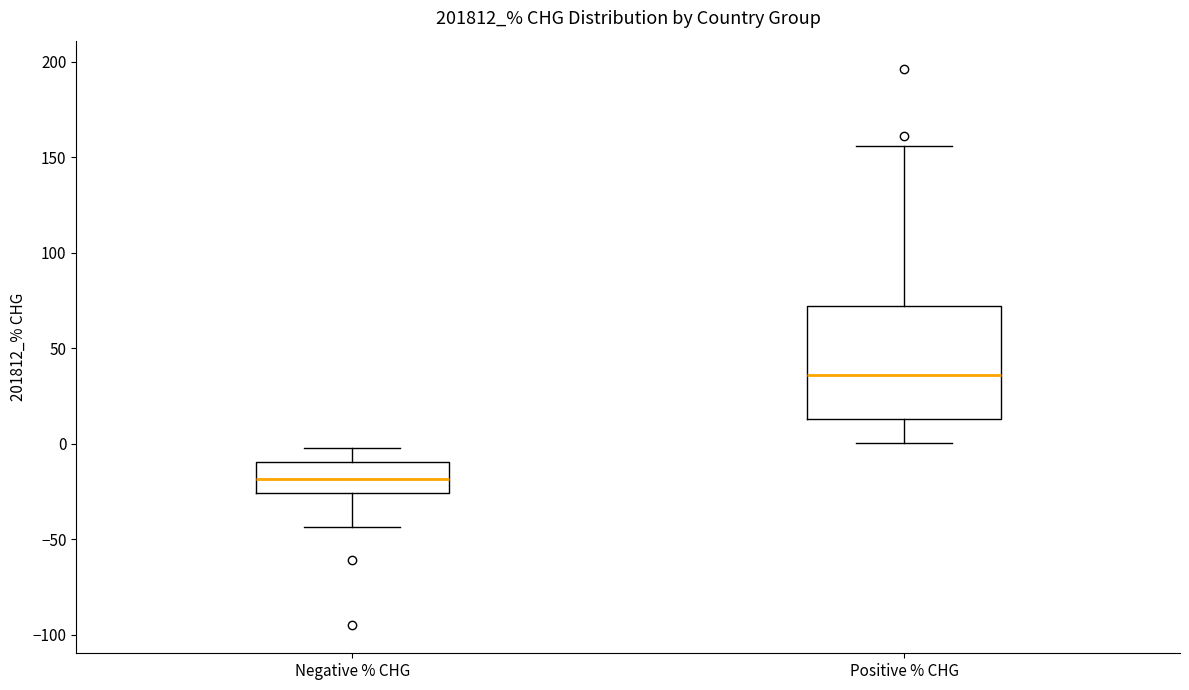

Where does the median line of the box for Positive % CHG sit on the y-axis? The values are not printed on the chart, so give them approximately, as read against the axis.

35